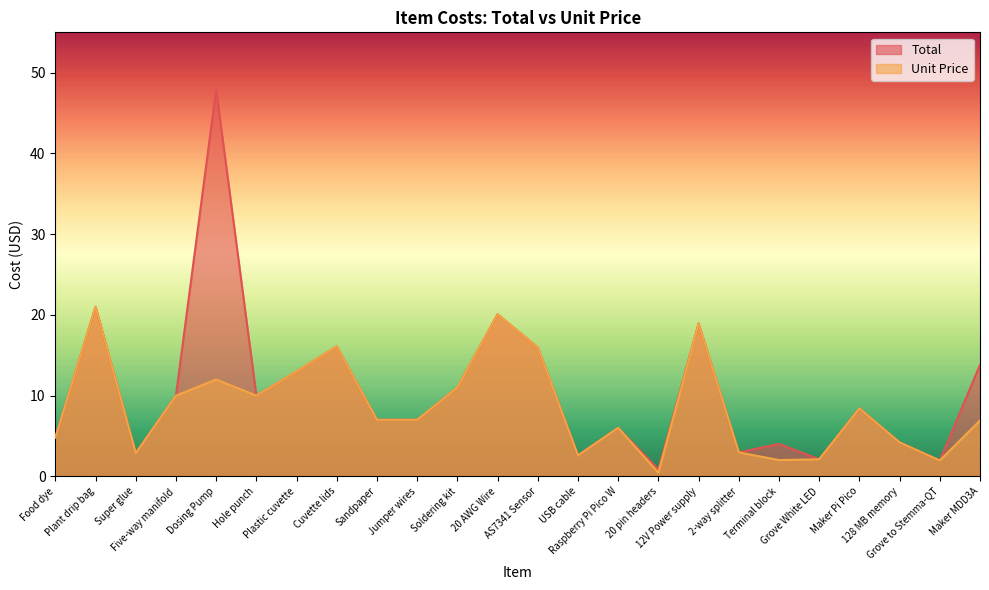

Reading right to left, transcribe all the data shown in this chart.

Total: 13.8	1.9	4.2	8.4	2.1	4.0	3.0	18.9	0.9	6.0	2.6	15.9	20.1	11.0	7.0	7.0	16.1	13.0	10.0	47.9	10.0	2.9	21.0	4.8
Unit Price: 6.9	1.9	4.2	8.4	2.1	2.0	3.0	18.9	0.4	6.0	2.6	15.9	20.1	11.0	7.0	7.0	16.1	13.0	10.0	12.0	10.0	2.9	21.0	4.8